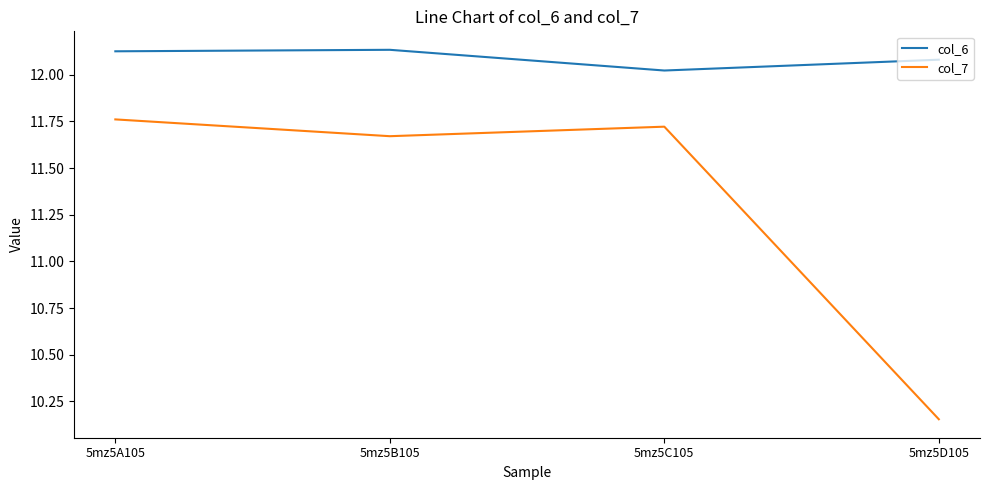

What is the spread (max minus min) of values at 5mz5D105?

1.9